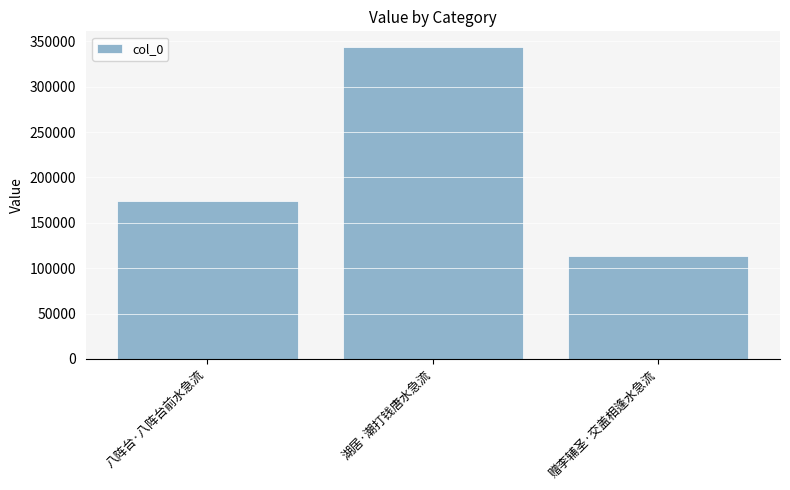

Where is the data nearest to the value 228811?

八阵台·八阵台前水急流